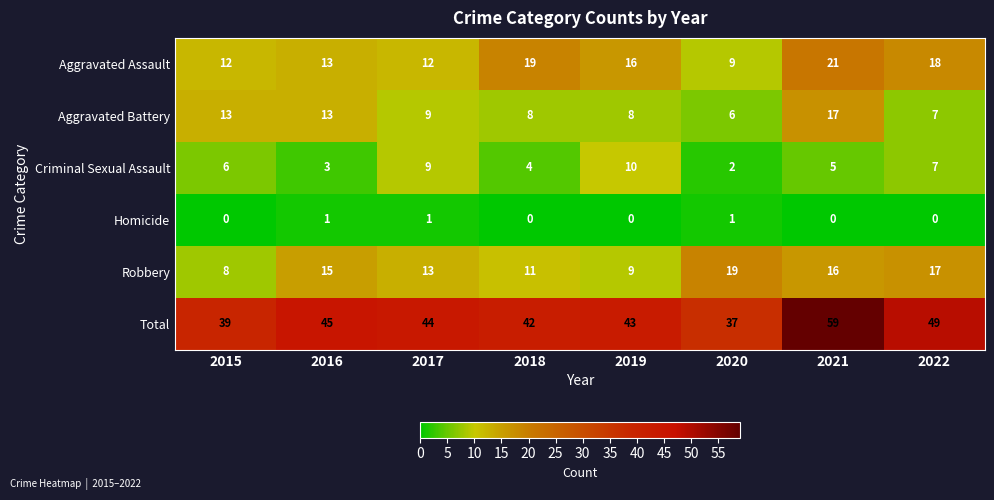

True or false: Robbery has a value of 29 at 2022.

False